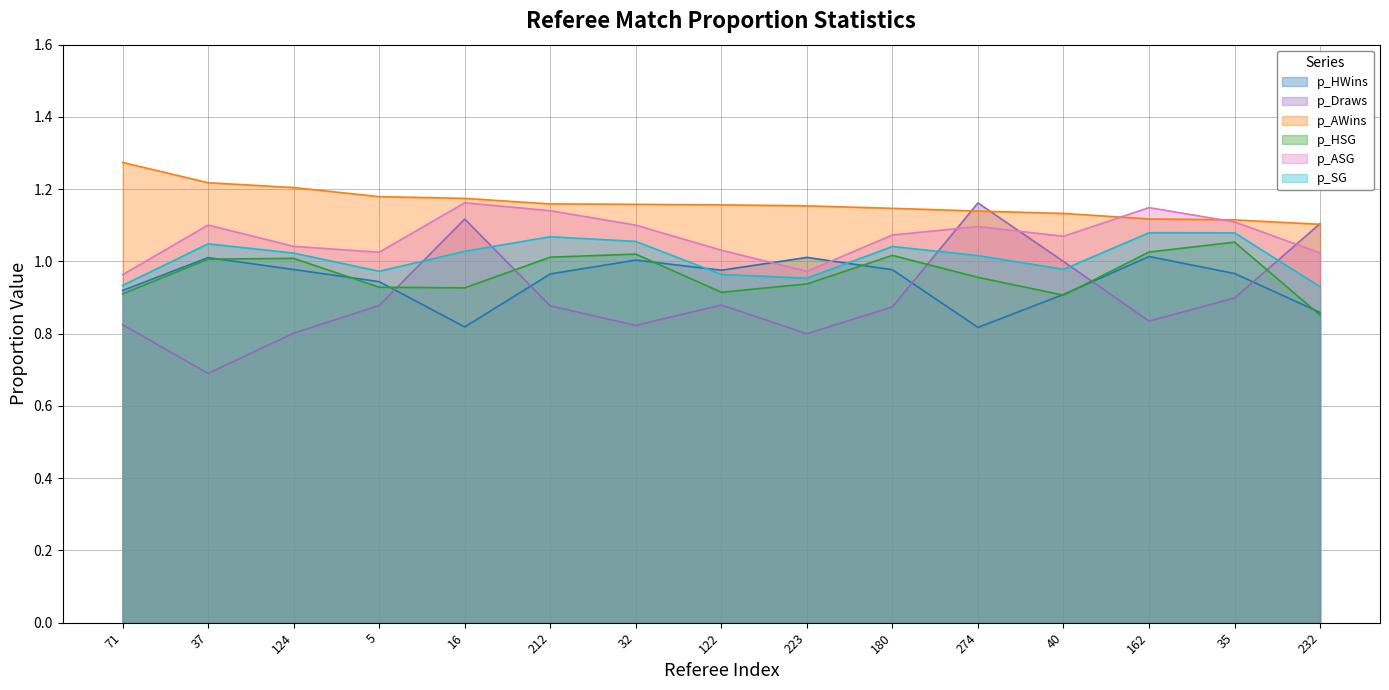

What are all the series names shown in the legend?

p_HWins, p_Draws, p_AWins, p_HSG, p_ASG, p_SG